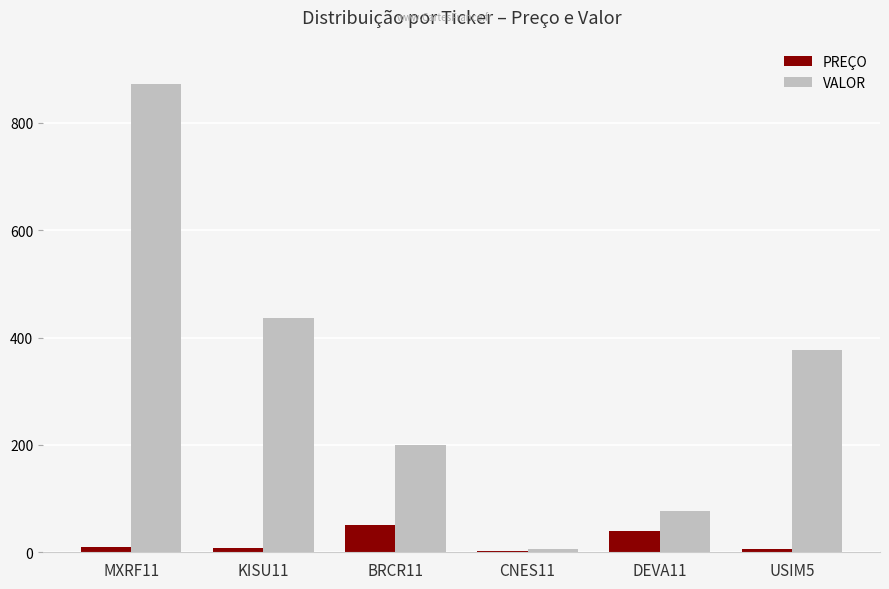

What is the highest value of the PREÇO series?

50.0